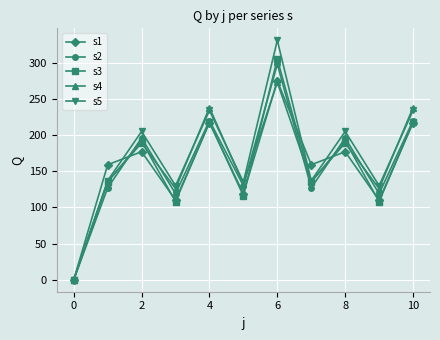

How many interior local valleys does the s4 series have?

4